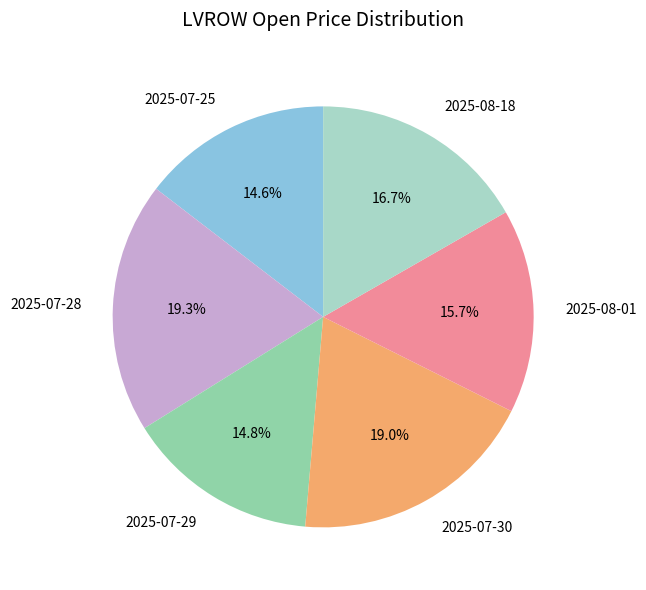

Is the sum of 2025-08-01 and 2025-07-30 greater than half?

No